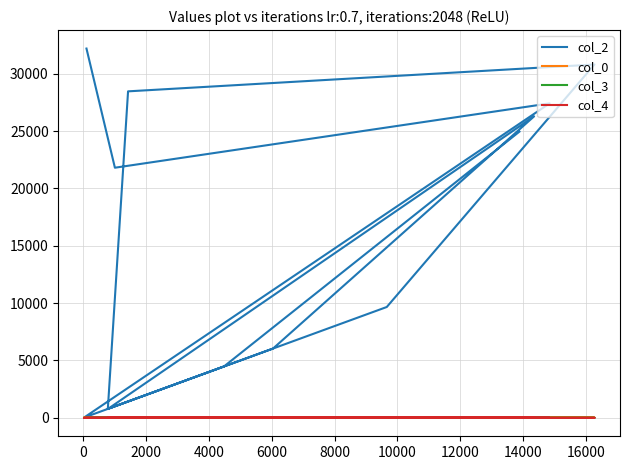

How many distinct data groups are displayed?

4